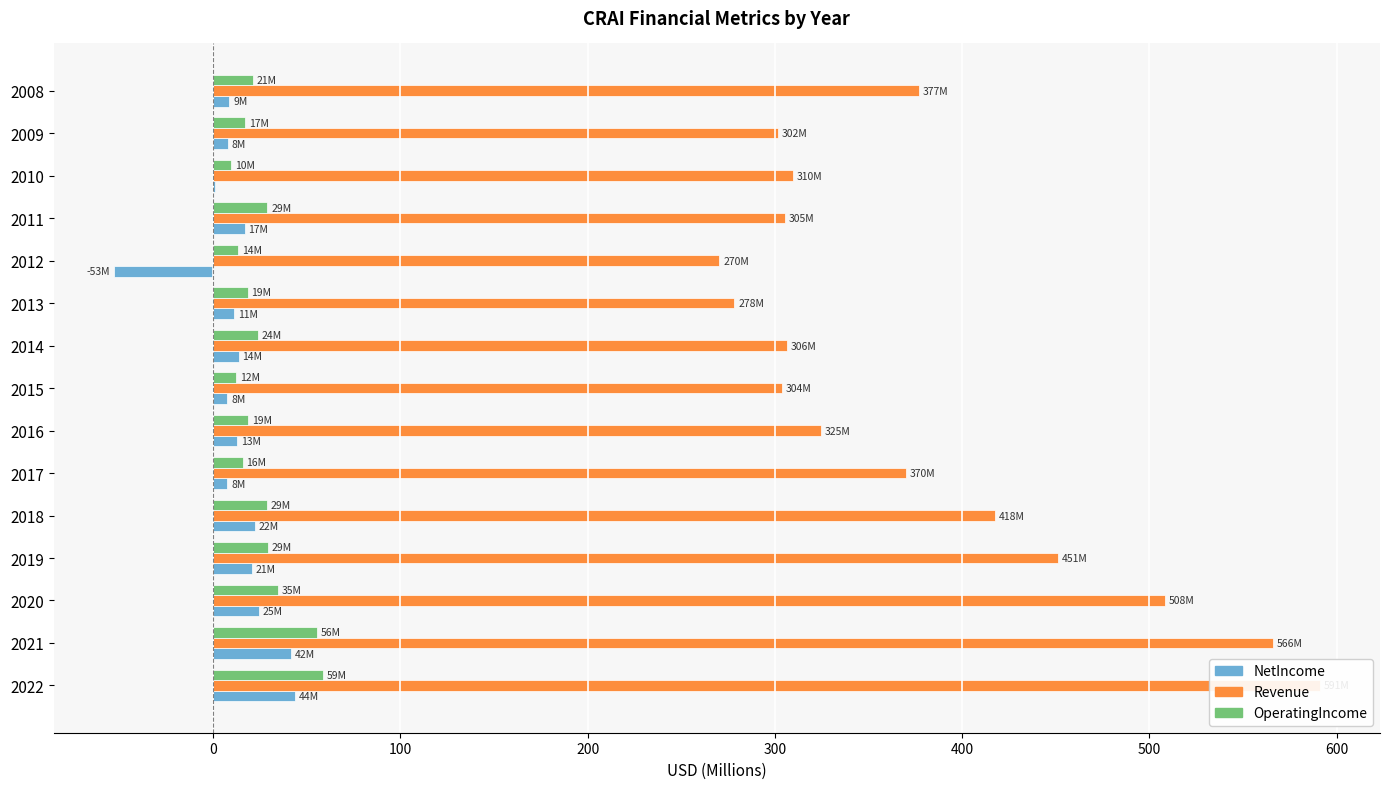

What are all the series names shown in the legend?

NetIncome, Revenue, OperatingIncome